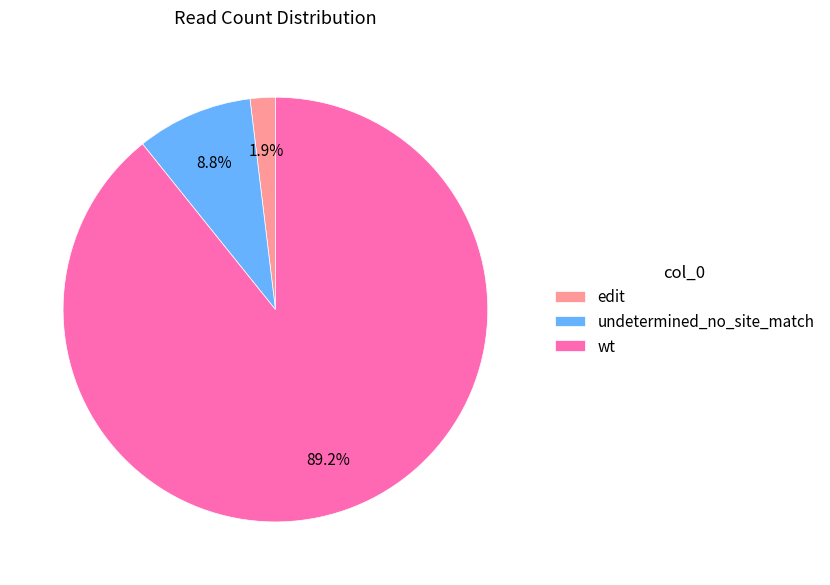

Is wt the majority of the pie?

Yes